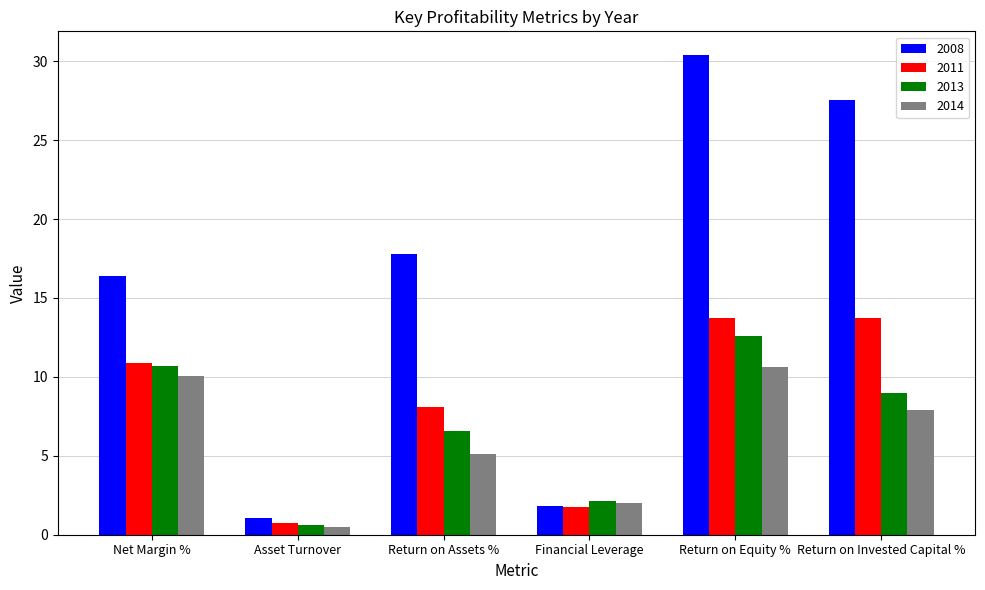

Rank the series by their maximum value, from highest to lowest.

2008, 2011, 2013, 2014